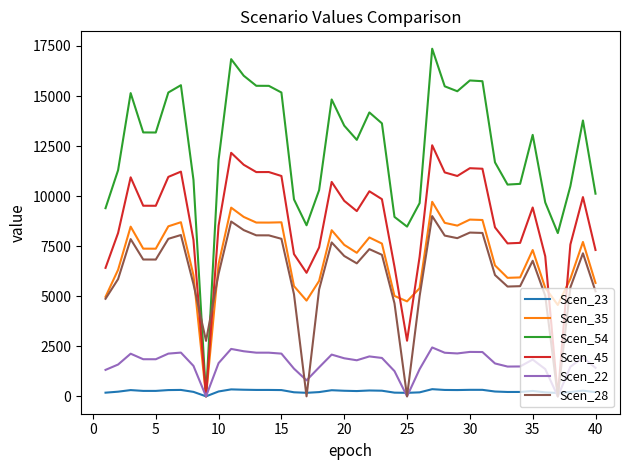

What are all the series names shown in the legend?

Scen_23, Scen_35, Scen_54, Scen_45, Scen_22, Scen_28